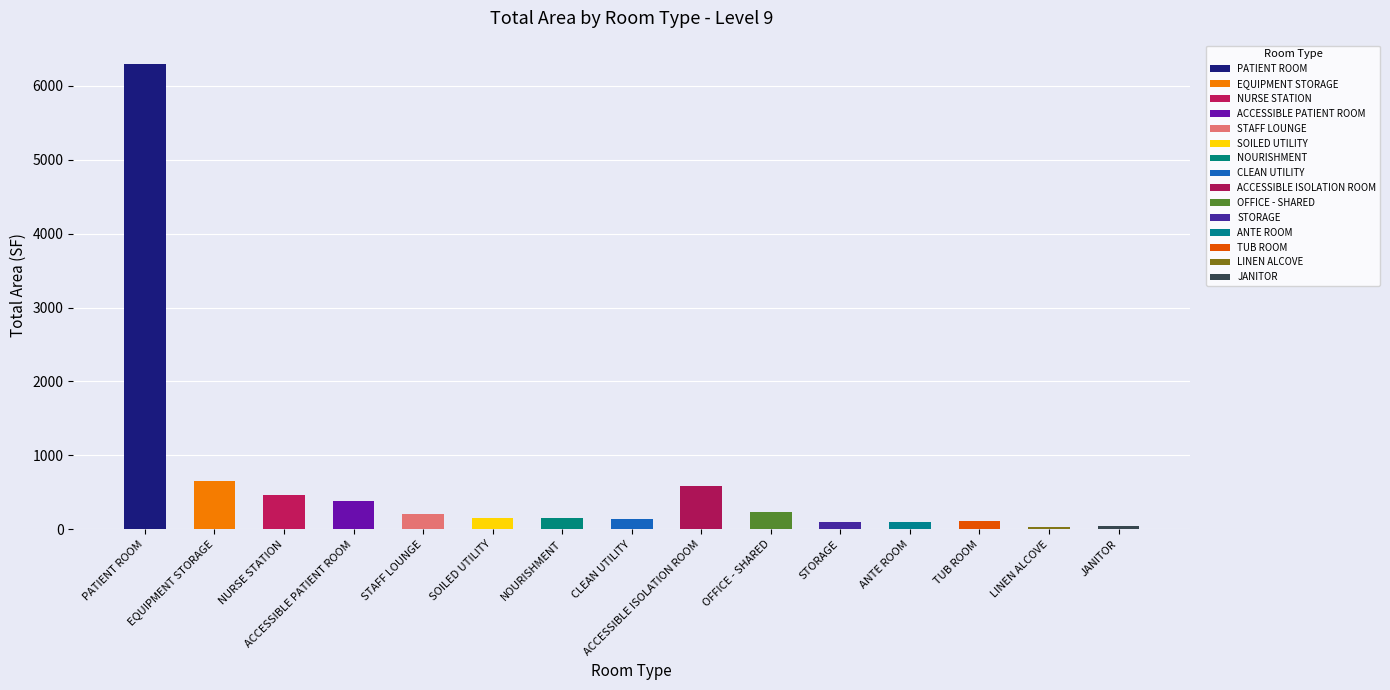

How many data points are less than 151?

7